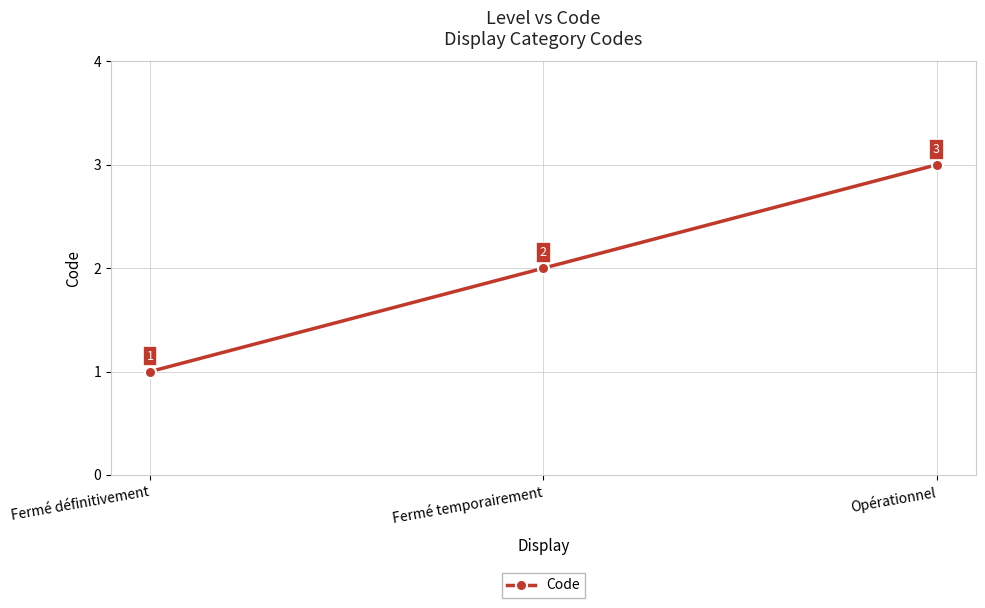

List the labels in order of value, smallest first.

Fermé définitivement, Fermé temporairement, Opérationnel